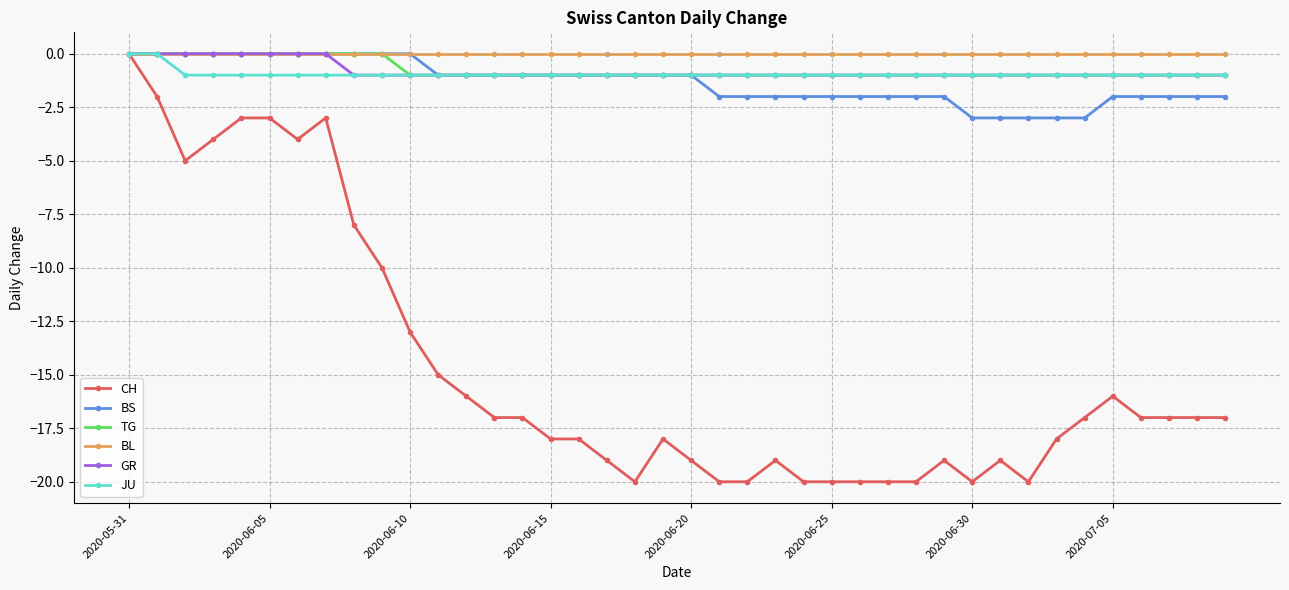

Reading right to left, extract all data points from this chart.

CH: -17	-17	-17	-17	-16	-17	-18	-20	-19	-20	-19	-20	-20	-20	-20	-20	-19	-20	-20	-19	-18	-20	-19	-18	-18	-17	-17	-16	-15	-13	-10	-8	-3	-4	-3	-3	-4	-5	-2	0
BS: -2	-2	-2	-2	-2	-3	-3	-3	-3	-3	-2	-2	-2	-2	-2	-2	-2	-2	-2	-1	-1	-1	-1	-1	-1	-1	-1	-1	-1	0	0	0	0	0	0	0	0	0	0	0
TG: -1	-1	-1	-1	-1	-1	-1	-1	-1	-1	-1	-1	-1	-1	-1	-1	-1	-1	-1	-1	-1	-1	-1	-1	-1	-1	-1	-1	-1	-1	0	0	0	0	0	0	0	0	0	0
BL: 0	0	0	0	0	0	0	0	0	0	0	0	0	0	0	0	0	0	0	0	0	0	0	0	0	0	0	0	0	0	0	0	0	0	0	0	0	0	0	0
GR: -1	-1	-1	-1	-1	-1	-1	-1	-1	-1	-1	-1	-1	-1	-1	-1	-1	-1	-1	-1	-1	-1	-1	-1	-1	-1	-1	-1	-1	-1	-1	-1	0	0	0	0	0	0	0	0
JU: -1	-1	-1	-1	-1	-1	-1	-1	-1	-1	-1	-1	-1	-1	-1	-1	-1	-1	-1	-1	-1	-1	-1	-1	-1	-1	-1	-1	-1	-1	-1	-1	-1	-1	-1	-1	-1	-1	0	0